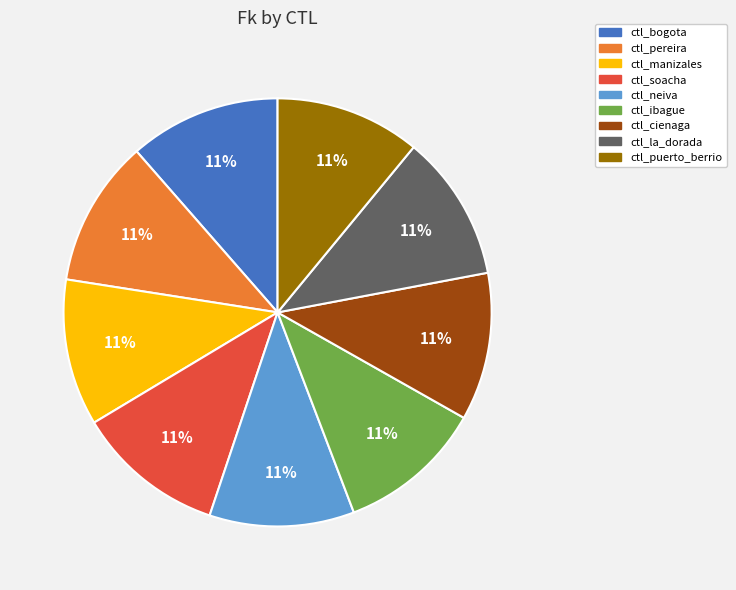

Approximately how many times larger is the value at ctl_ibague compared to ctl_cienaga?

1.0